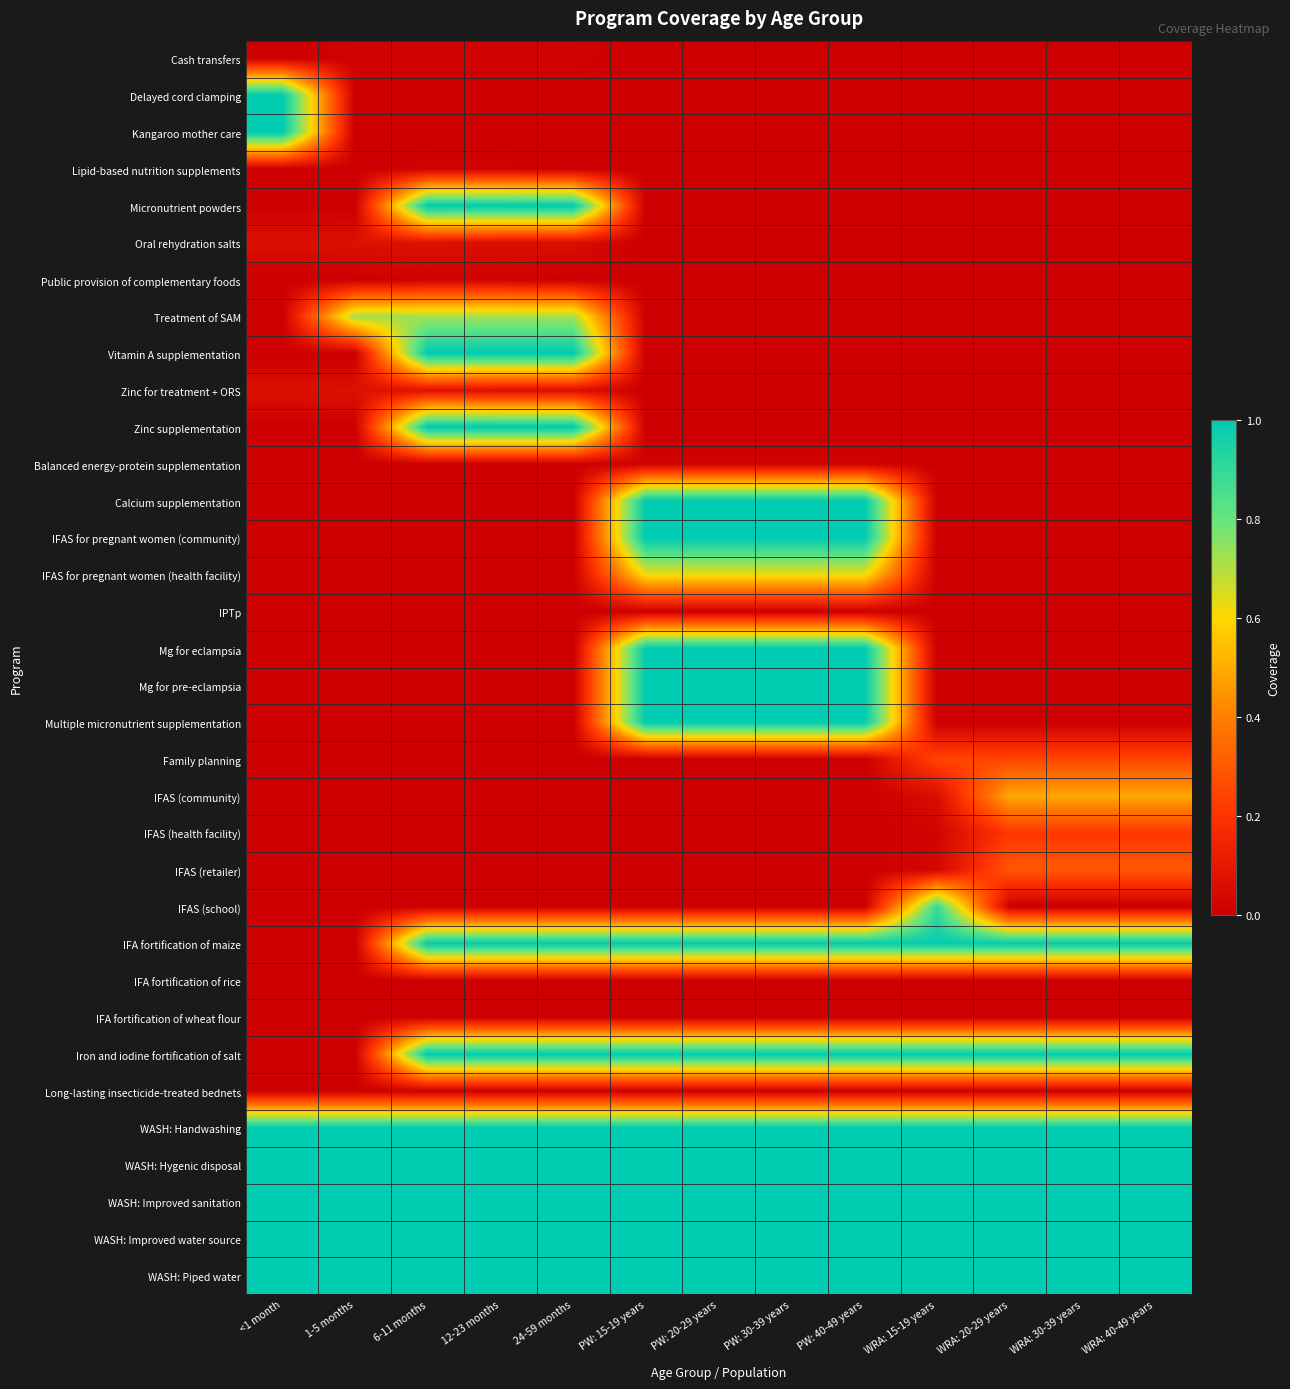

At <1 month, list the series in order from smallest to largest.

Cash transfers, Lipid-based nutrition supplements, Micronutrient powders, Public provision of complementary foods, Treatment of SAM, Vitamin A supplementation, Zinc supplementation, Balanced energy-protein supplementation, Calcium supplementation, IFAS for pregnant women (community), IFAS for pregnant women (health facility), IPTp, Mg for eclampsia, Mg for pre-eclampsia, Multiple micronutrient supplementation, Family planning, IFAS (community), IFAS (health facility), IFAS (retailer), IFAS (school), IFA fortification of maize, IFA fortification of rice, IFA fortification of wheat flour, Iron and iodine fortification of salt, Long-lasting insecticide-treated bednets, Oral rehydration salts, Zinc for treatment + ORS, Delayed cord clamping, Kangaroo mother care, WASH: Handwashing, WASH: Hygenic disposal, WASH: Improved sanitation, WASH: Improved water source, WASH: Piped water